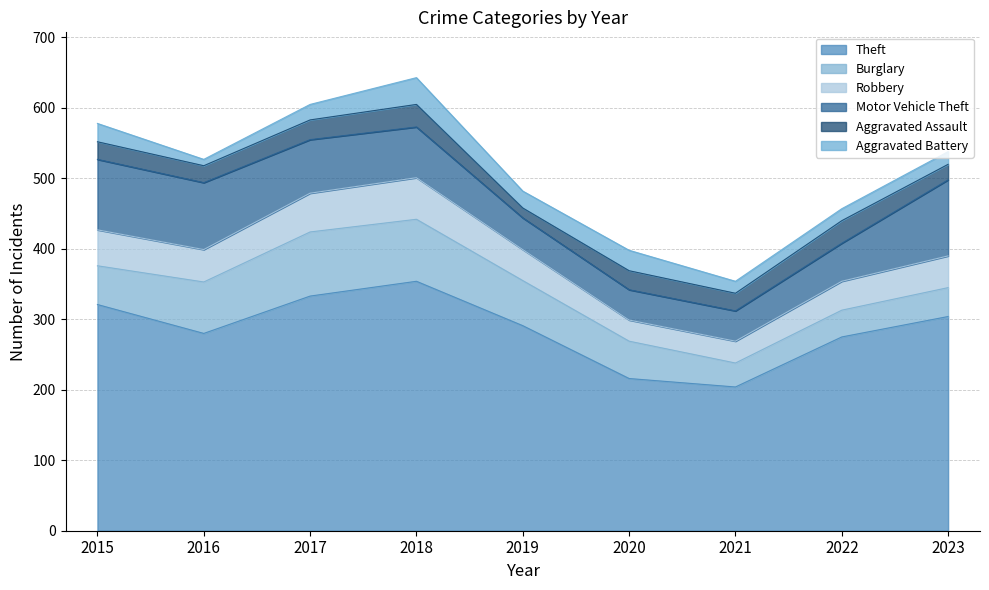

At 2019, list the series in order from smallest to largest.

Aggravated Assault, Aggravated Battery, Robbery, Motor Vehicle Theft, Burglary, Theft